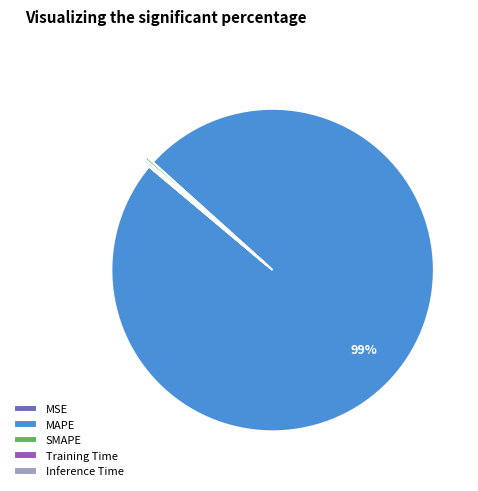

Is MAPE the majority of the pie?

Yes